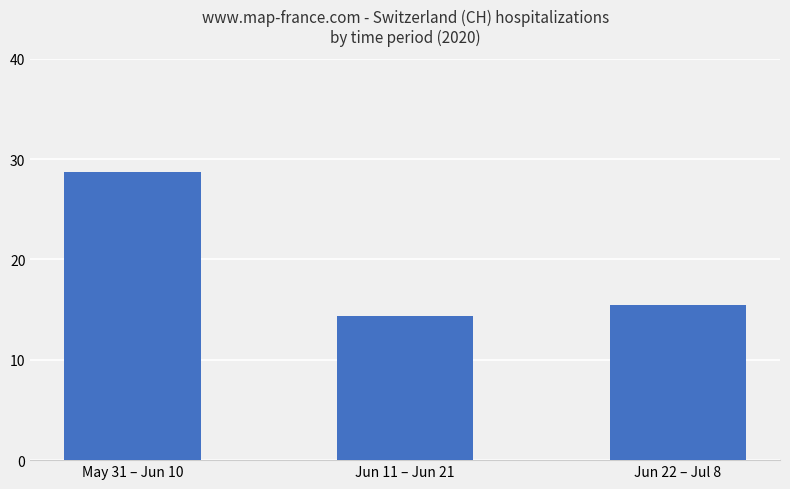

List the labels in order of value, largest first.

May 31 – Jun 10, Jun 22 – Jul 8, Jun 11 – Jun 21